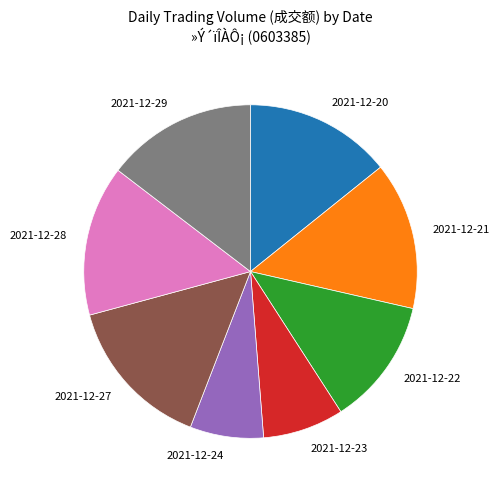

True or false: 2021-12-28 accounts for 9% of the total.

False